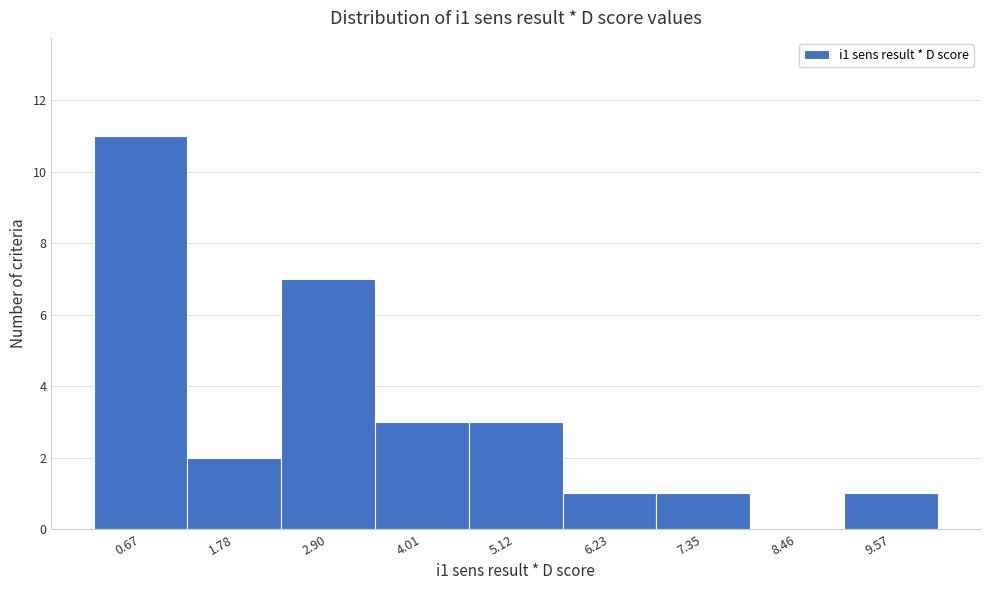

Reading left to right, list every bar in this chart as the range it spans on the x-axis followed by its height. Neither the bar edges nor the heights are printed on the chart, so give them approximately, as read against the axes.

0.2 to 1.2: 11
1.2 to 2.4: 2
2.4 to 3.4: 7
3.4 to 4.6: 3
4.6 to 5.6: 3
5.6 to 6.8: 1
6.8 to 8.0: 1
8.0 to 9.0: 0
9.0 to 10.2: 1